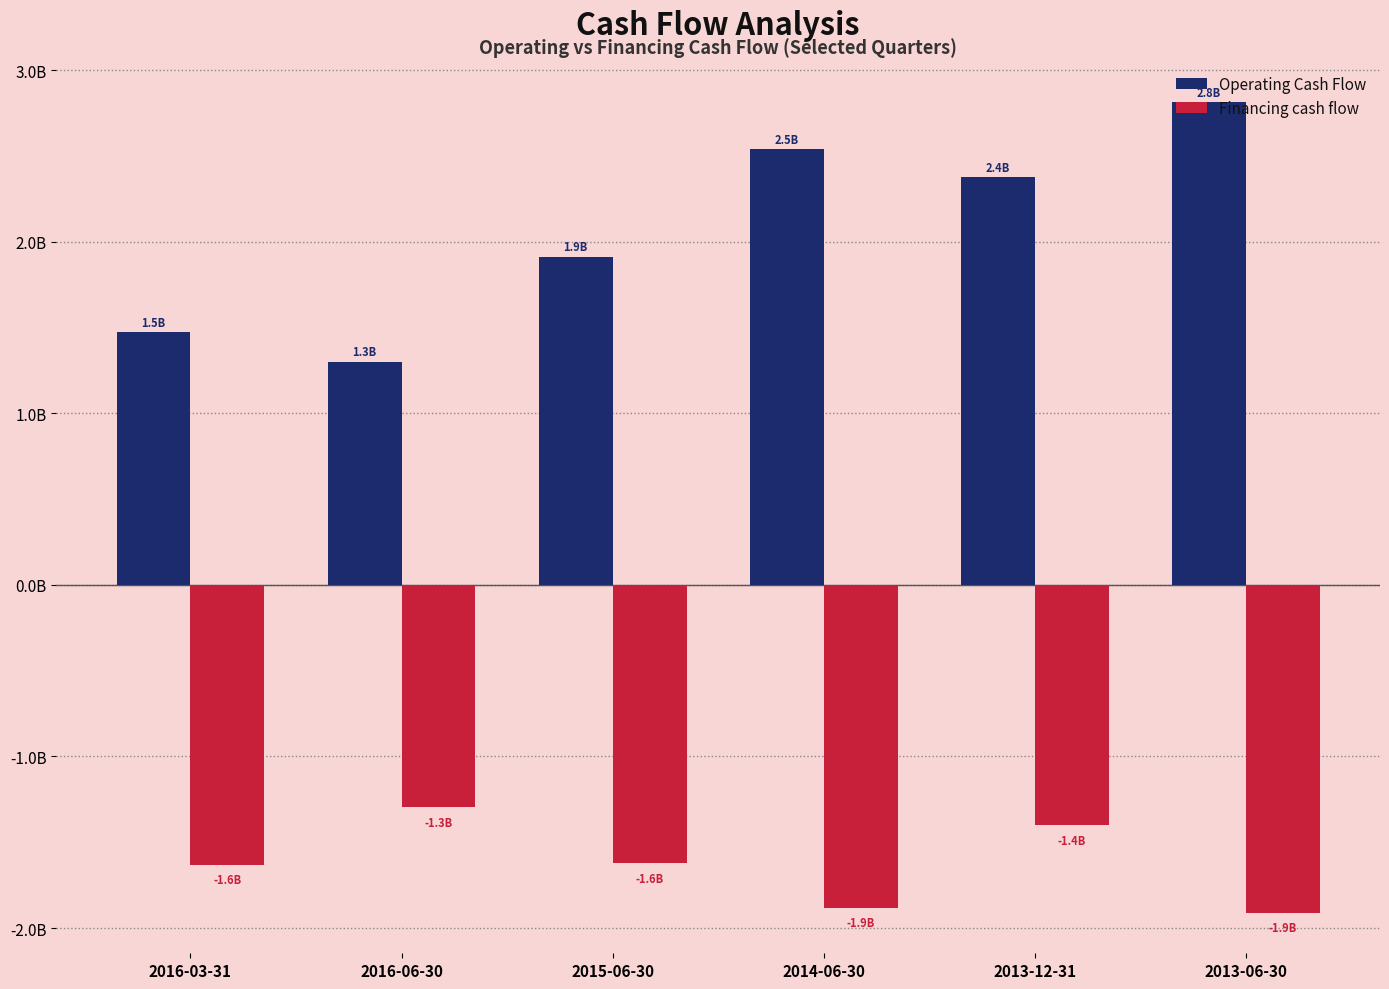

At which label is Financing cash flow closest to -1?

2016-06-30